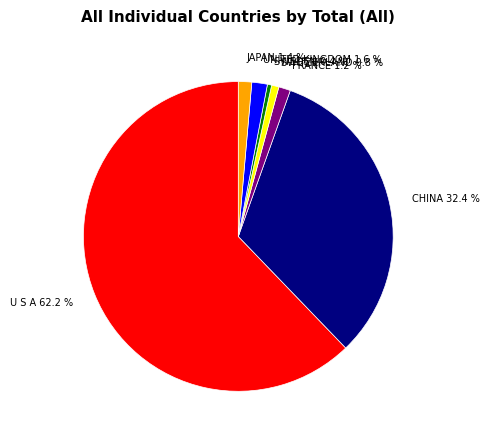

How many segments does this pie chart have?

7